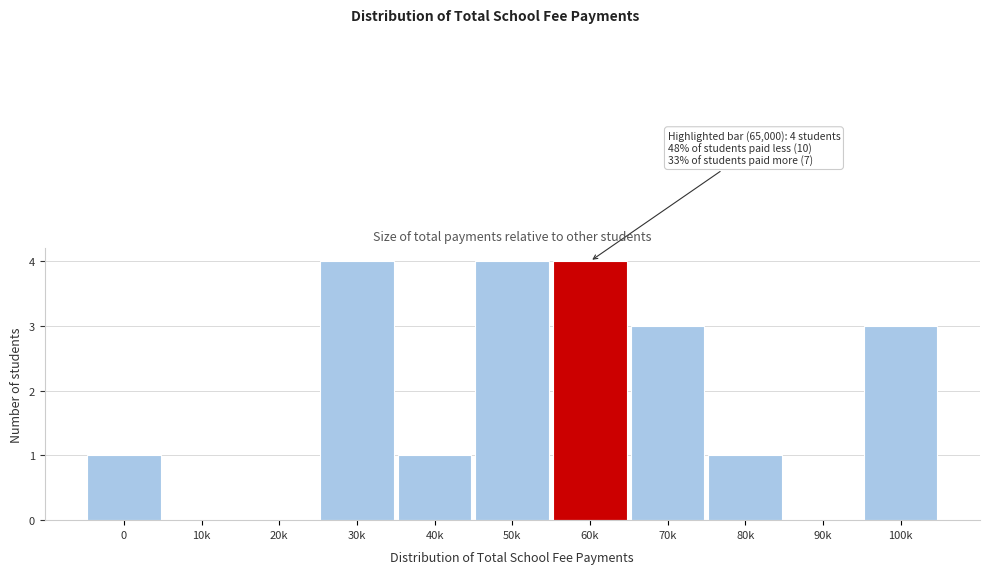

Reading left to right, transcribe all the data shown in this chart.

0=1	10k=0	20k=0	30k=4	40k=1	50k=4	60k=4	70k=3	80k=1	90k=0	100k=3